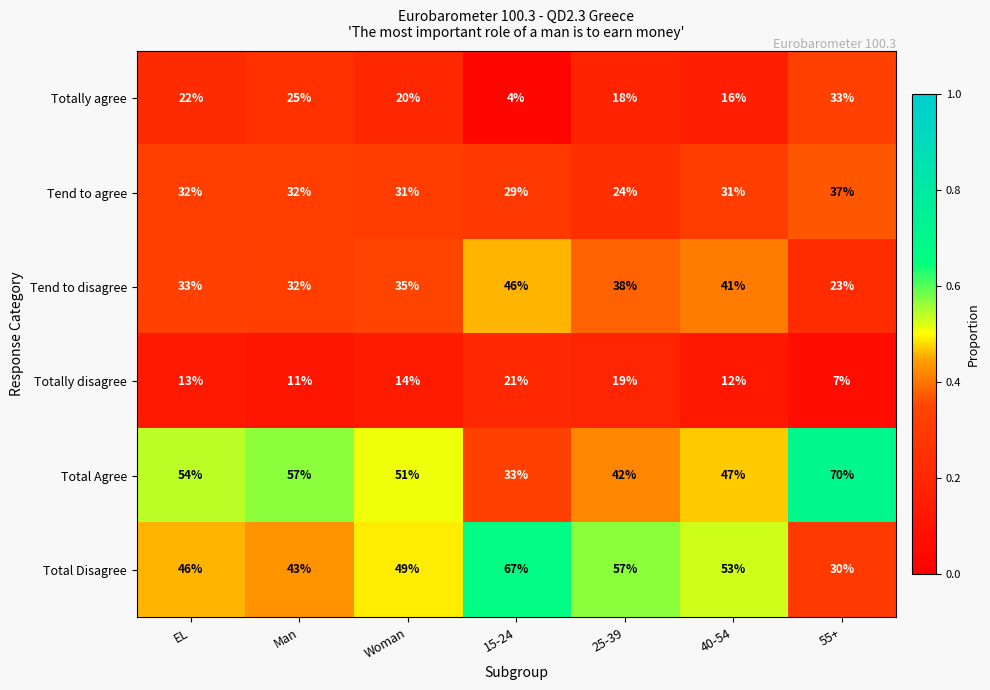

What is the minimum value for Total Disagree?

30